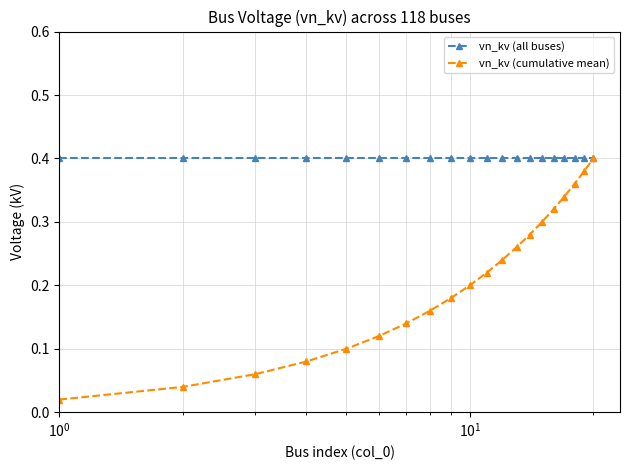

List the series in order of their overall mean, lowest first.

vn_kv (cumulative mean), vn_kv (all buses)